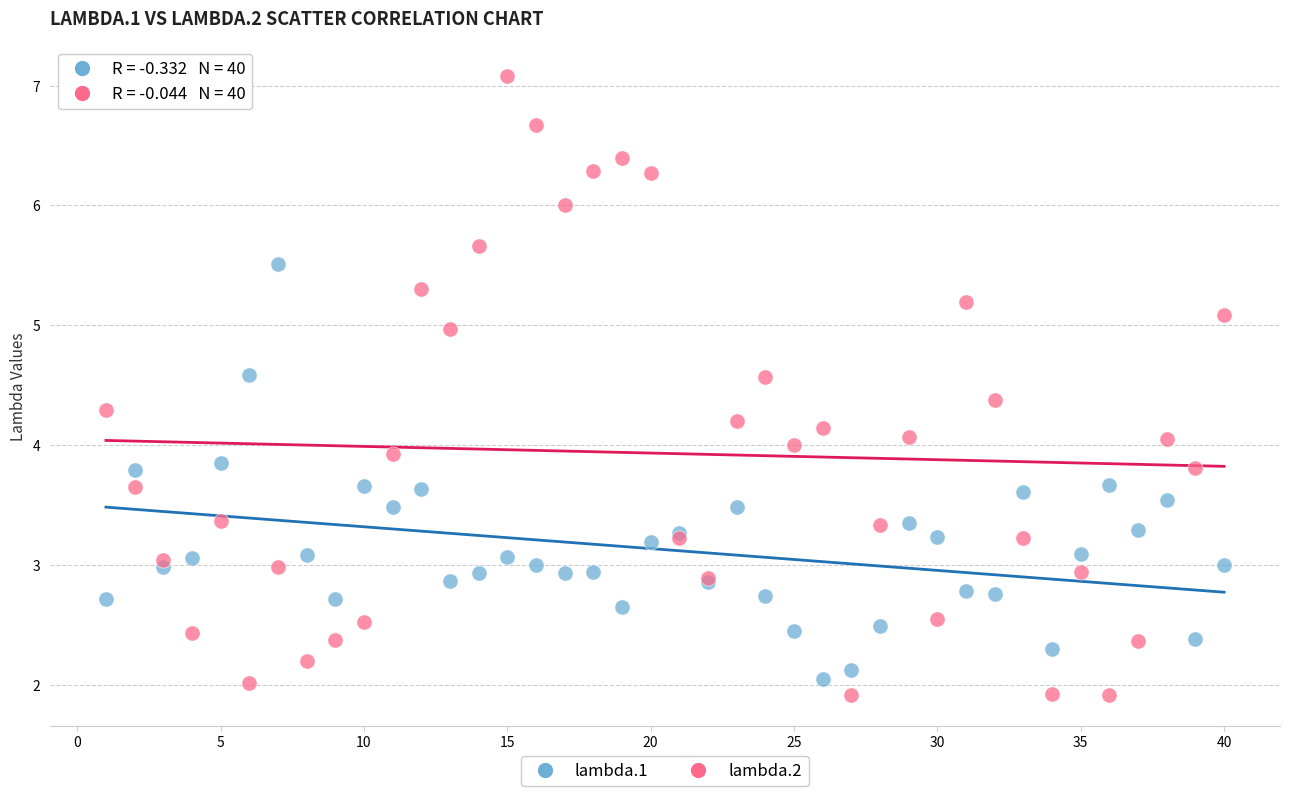

Which series has the largest Y range (max minus min)?

lambda.2